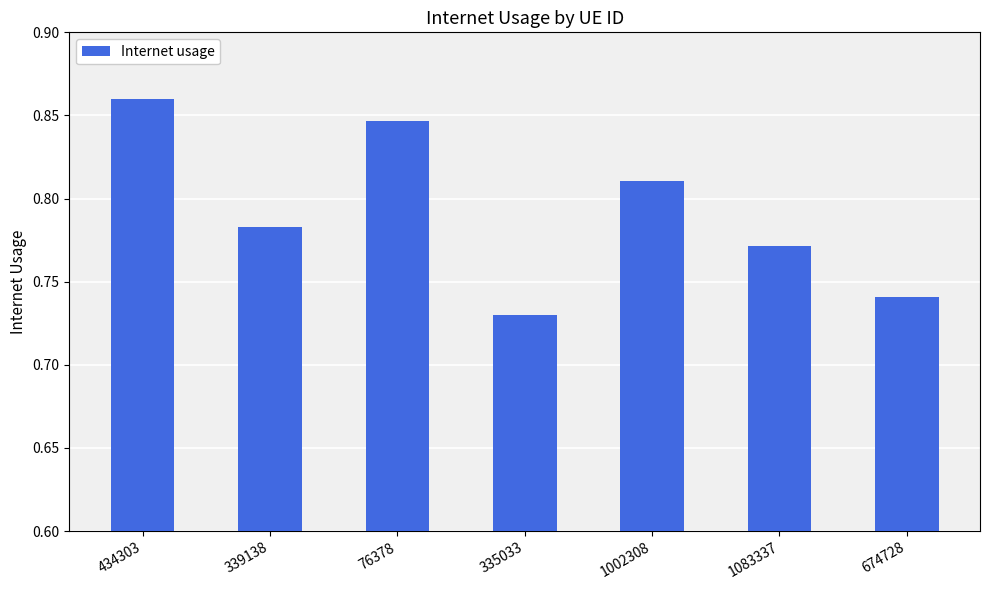

Rank the categories by value from highest to lowest.

434303, 76378, 1002308, 339138, 1083337, 674728, 335033